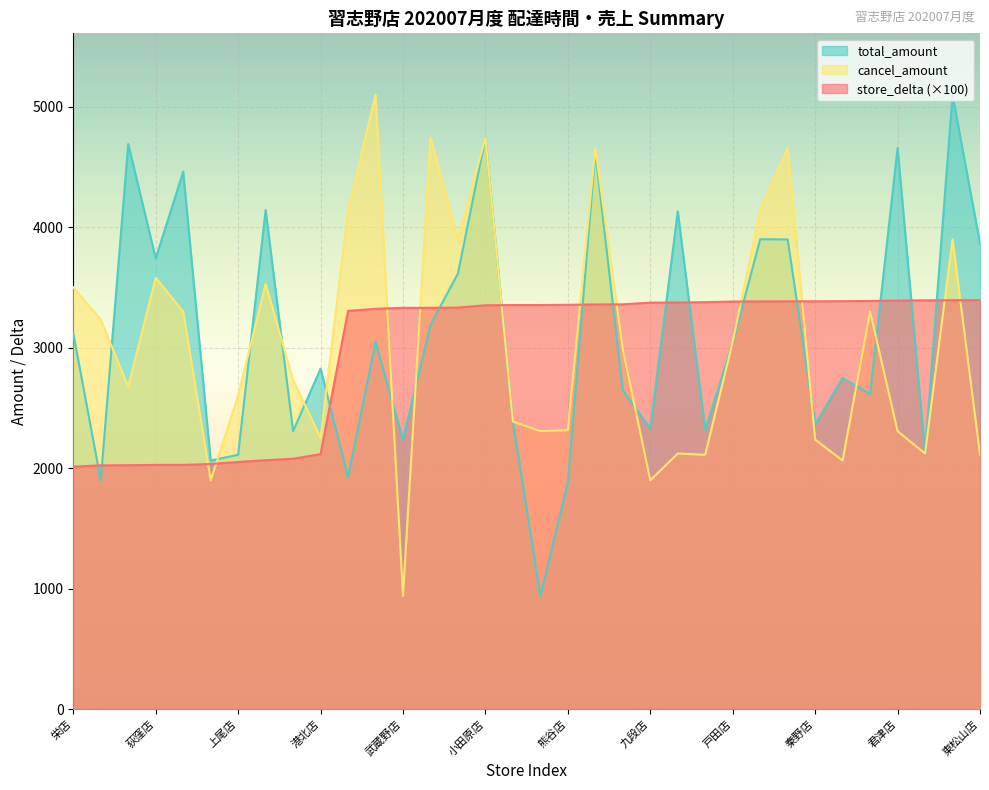

Reading right to left, what are all the values shown in this chart?

store_delta: 3396.0	3395.0	3394.0	3392.0	3389.0	3387.0	3386.0	3386.0	3385.0	3384.0	3379.0	3376.0	3375.0	3361.0	3360.0	3357.0	3355.0	3355.0	3353.0	3334.0	3332.0	3332.0	3324.0	3306.0	2117.0	2079.0	2067.0	2052.0	2035.0	2028.0	2028.0	2025.0	2024.0	2013.0
total_amount: 3865.0	5100.0	2122.0	4659.0	2615.0	2750.0	2363.0	3900.0	3901.0	3042.0	2316.0	4133.0	2328.0	2647.0	4624.0	1882.0	939.0	2388.0	4744.0	3617.0	3190.0	2238.0	3050.0	1927.0	2827.0	2308.0	4144.0	2112.0	2064.0	4462.0	3742.0	4692.0	1900.0	3120.0
cancel_amount: 2112.0	3900.0	2122.0	2308.0	3300.0	2064.0	2238.0	4659.0	4144.0	3050.0	2112.0	2122.0	1900.0	2987.0	4659.0	2316.0	2308.0	2388.0	4744.0	3901.0	4744.0	939.0	5100.0	4144.0	2252.0	2732.0	3530.0	2603.0	1899.0	3300.0	3582.0	2677.0	3234.0	3502.0